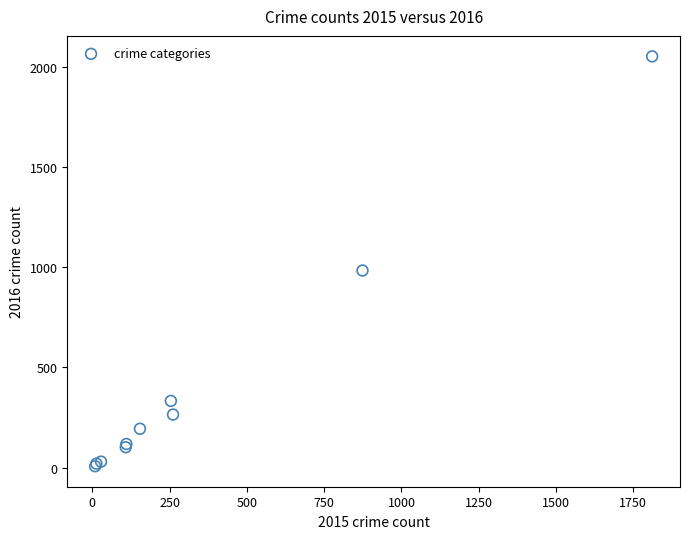

What Y value in the scatter plot is closest to 1030?

984